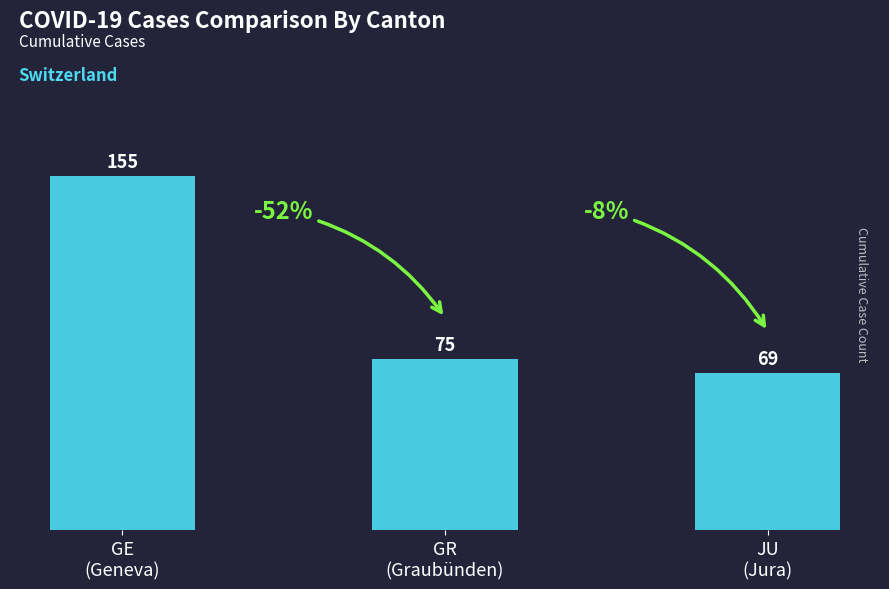

What is the change in value from GR
(Graubünden) to JU
(Jura)?

-6